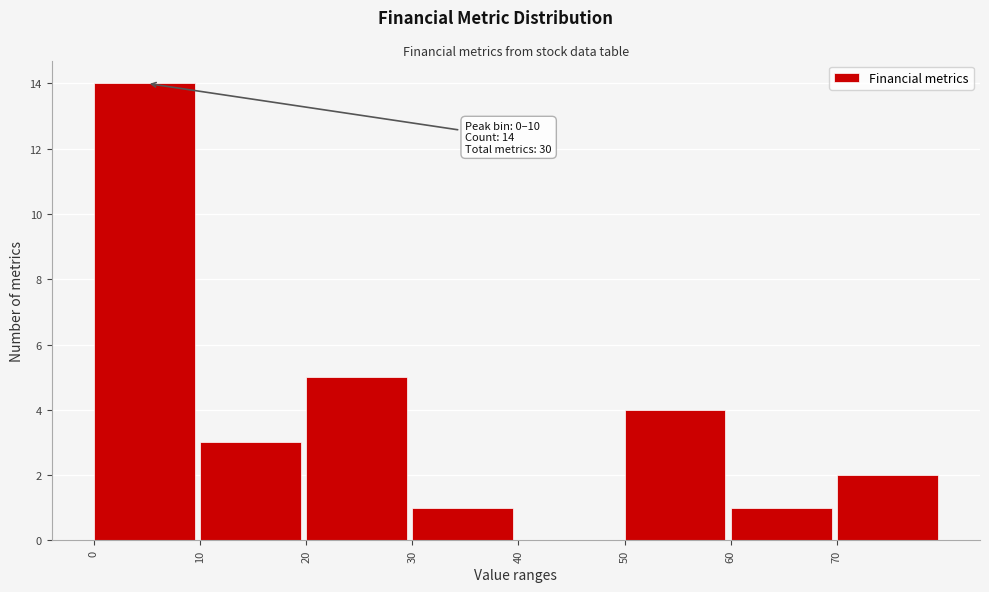

Over which range of the x-axis is the bar tallest?

0 to 10